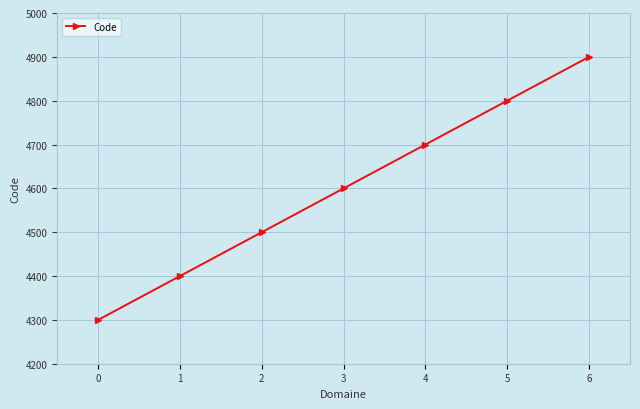

Where is the data nearest to the value 4600?

3